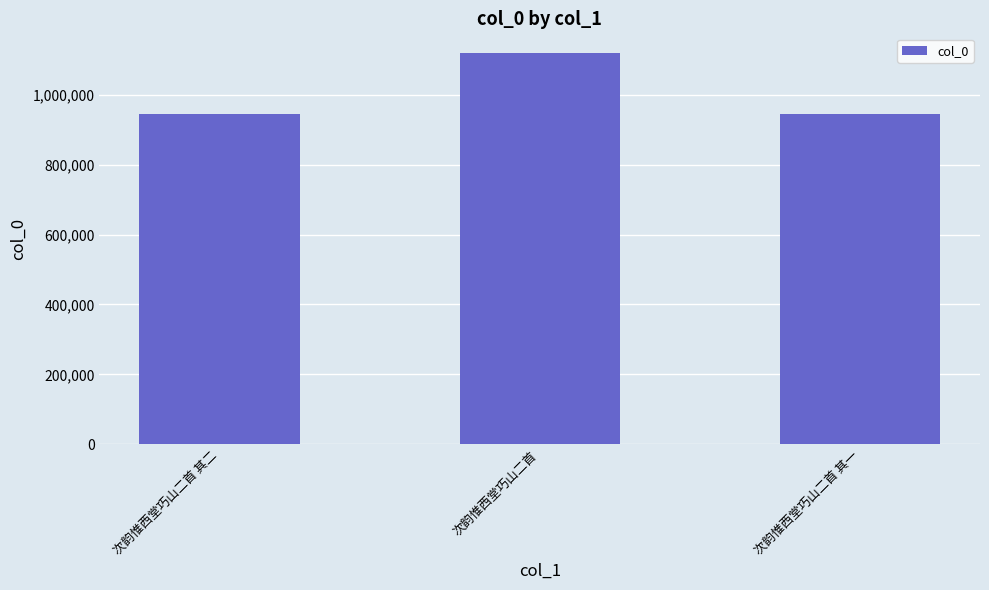

What is the smallest value displayed?

944698